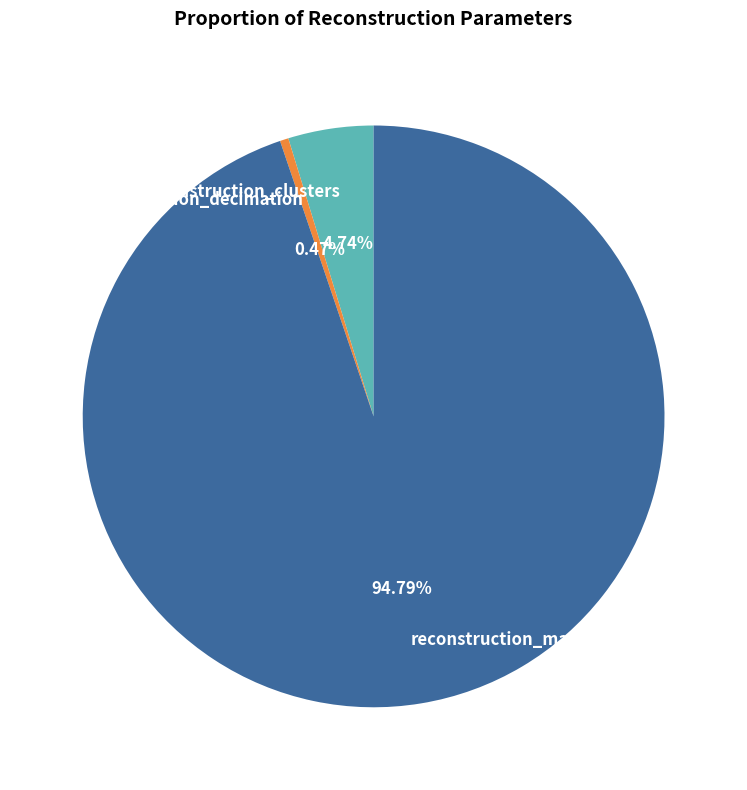

Which category has the biggest portion of the pie?

reconstruction_max_angle